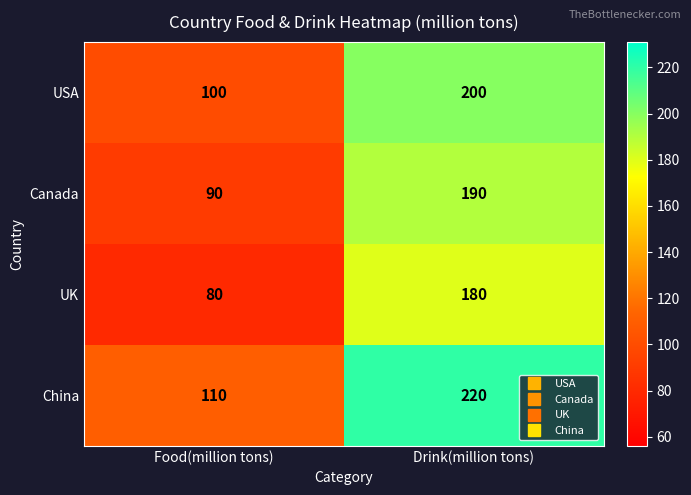

Rank the series by their average value, from highest to lowest.

China, USA, Canada, UK